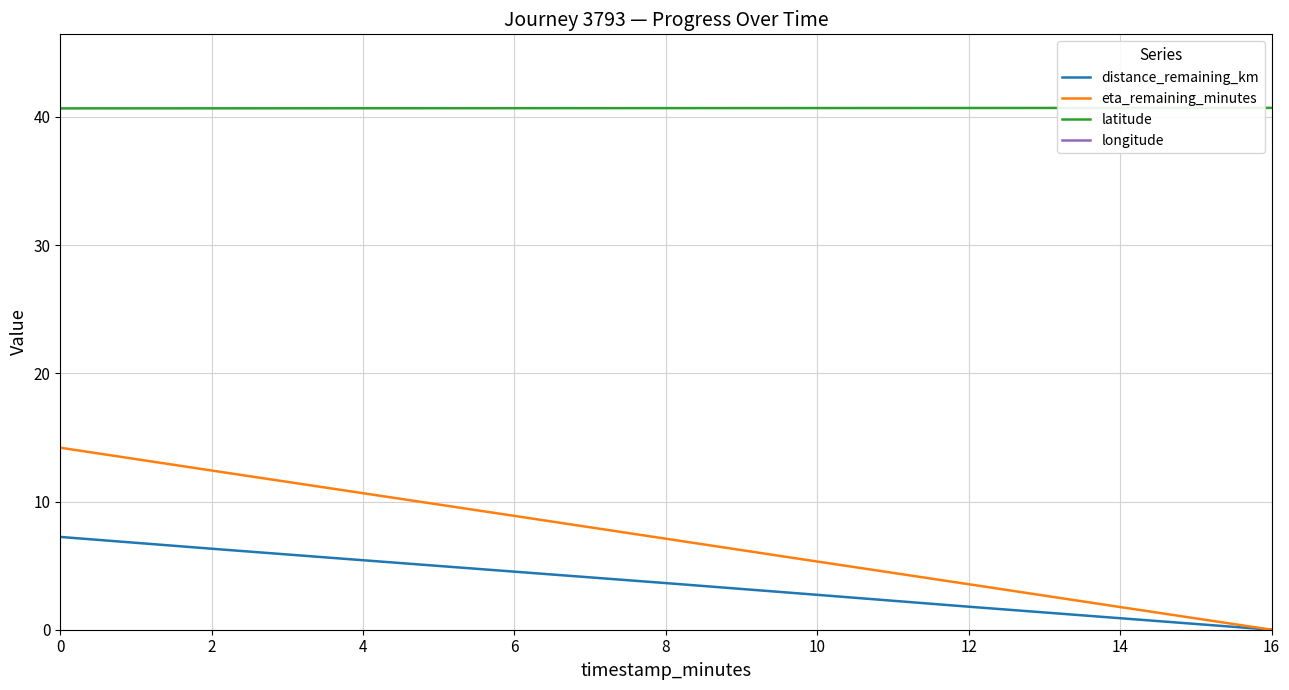

At which label does distance_remaining_km first exceed 3?

0